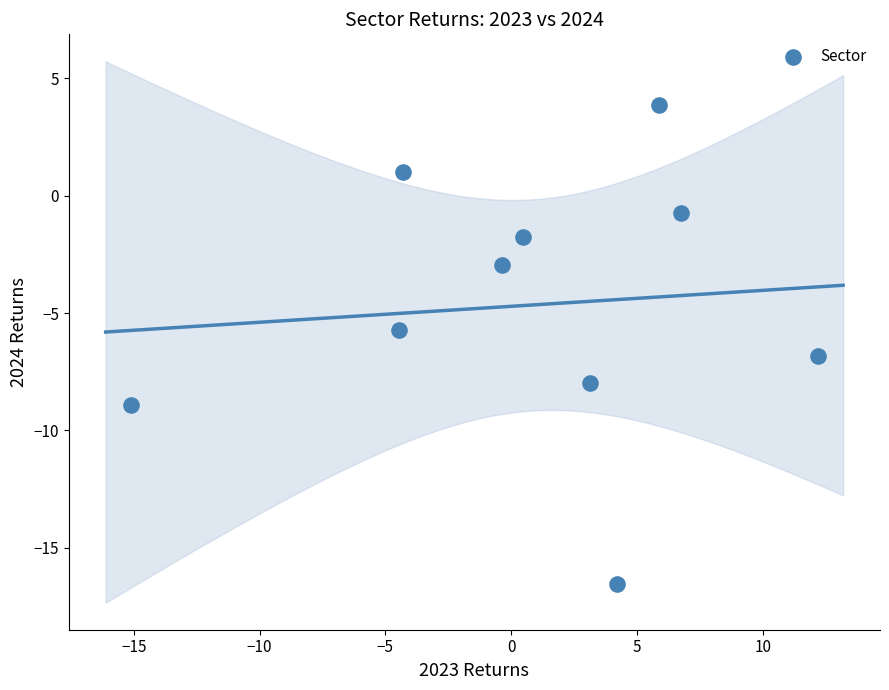

What is the range of Y values (max minus min)?

20.4